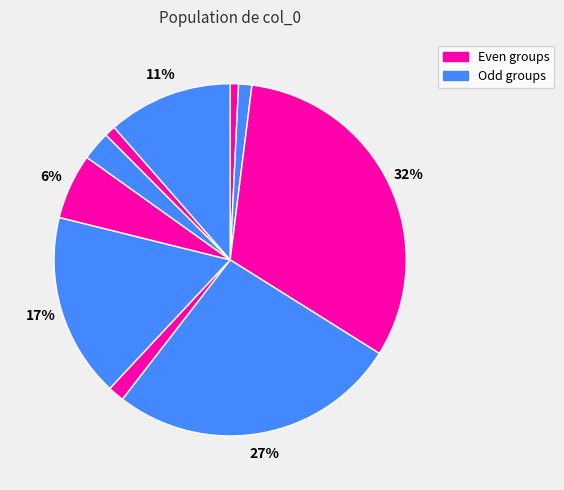

How many slices are in this pie chart?

10